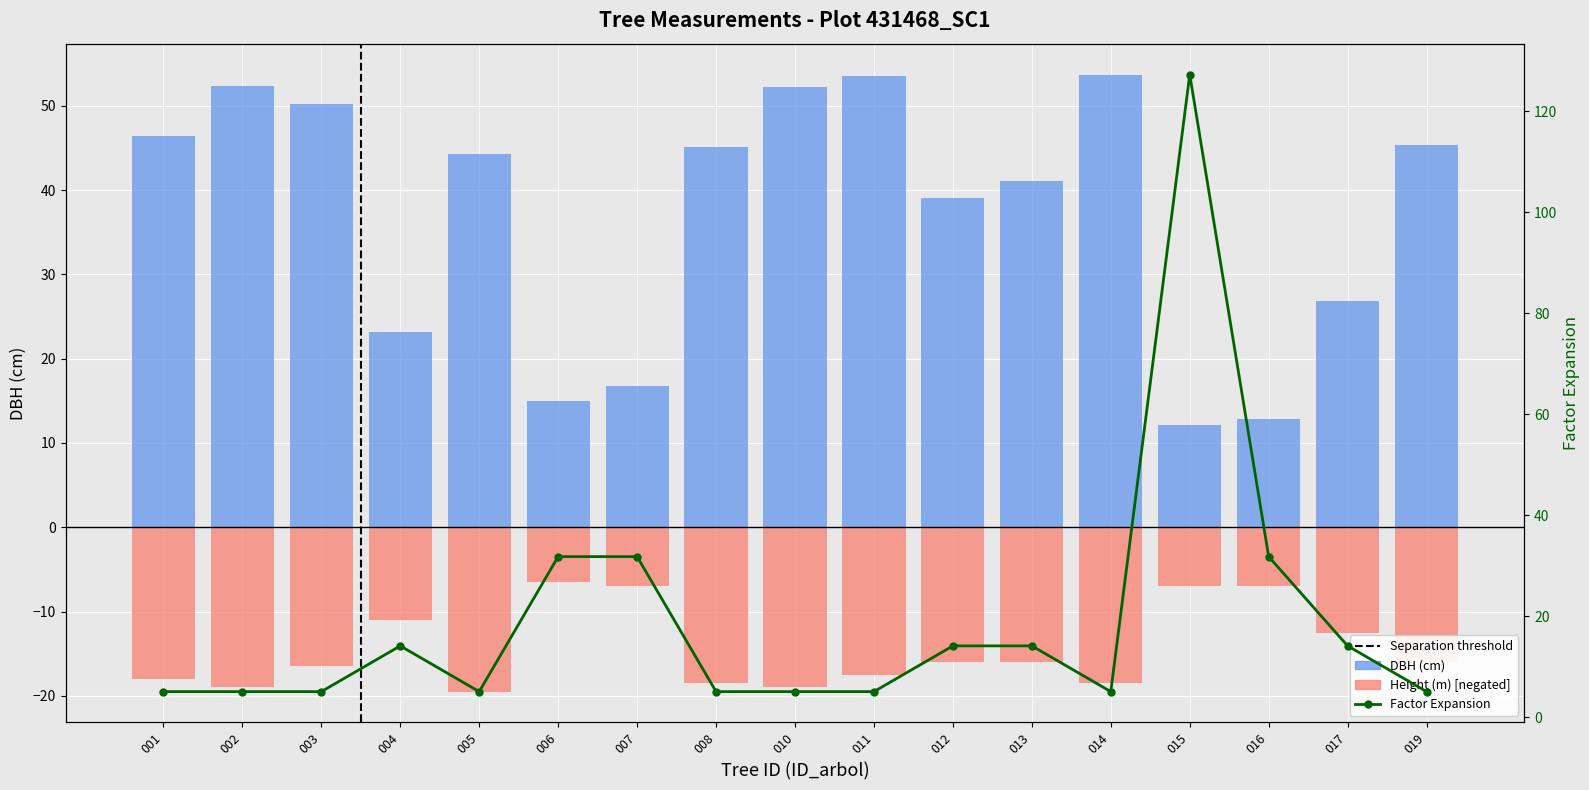

What is the sum of all Height (m) values?

-245.5